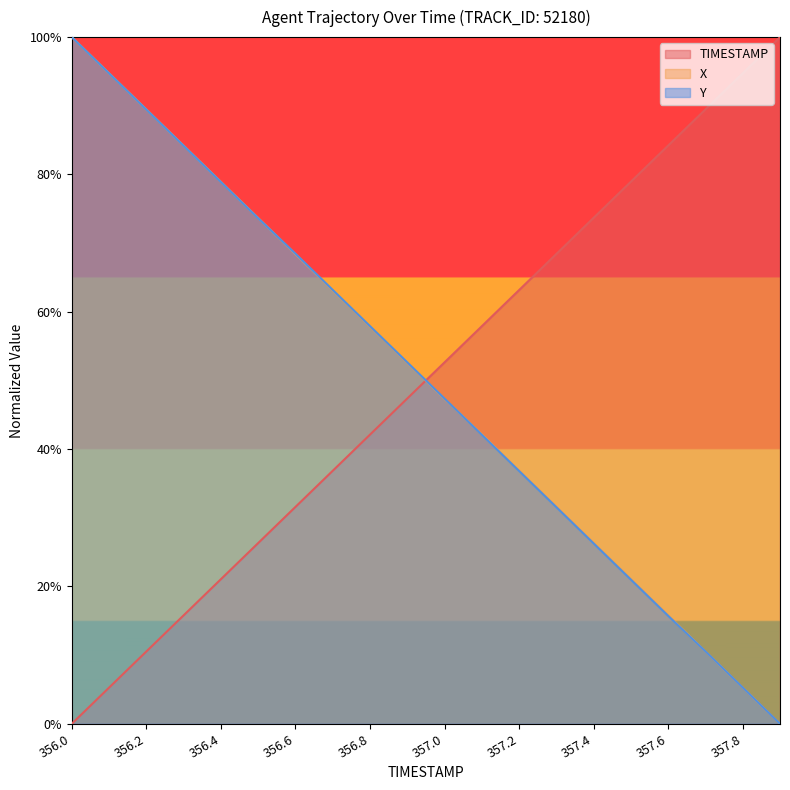

What is the difference between the highest and lowest values at 356.1?

0.9